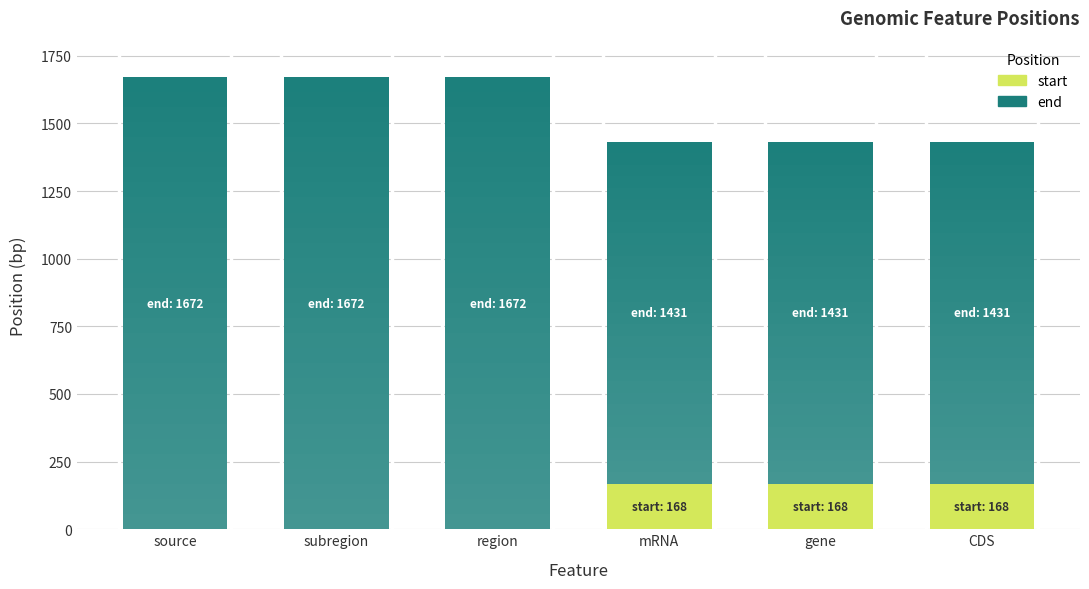

Where is start nearest to the value 84?

source